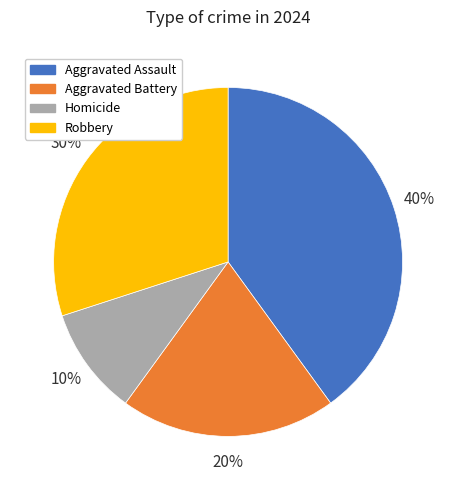

To the nearest percent, what is the combined percentage of Homicide and Aggravated Battery?

30%